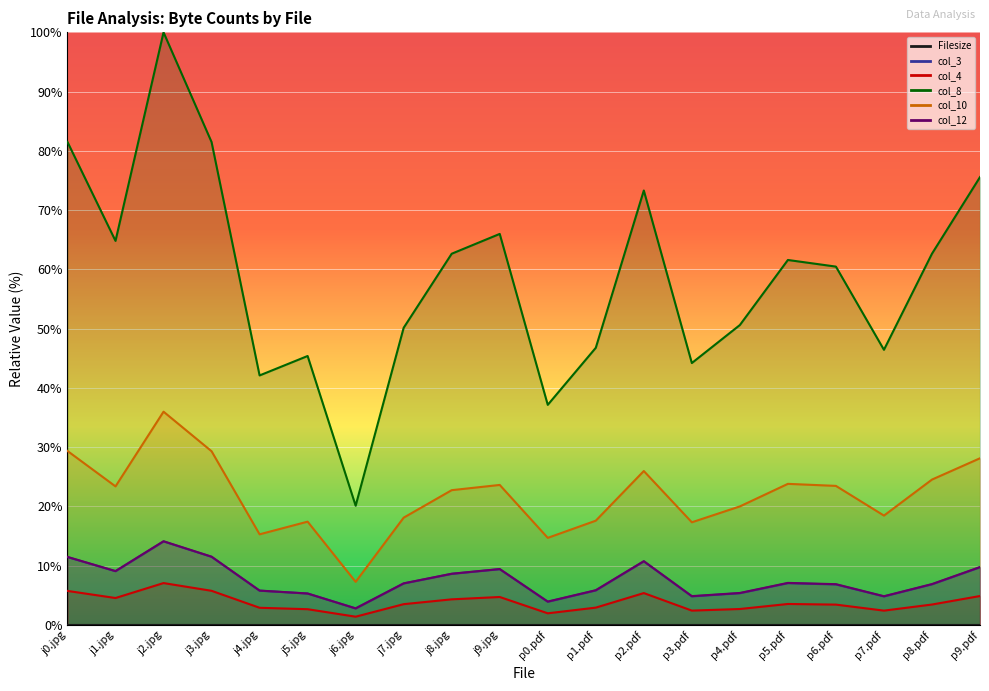

At which label does Filesize reach its minimum?

j6.jpg